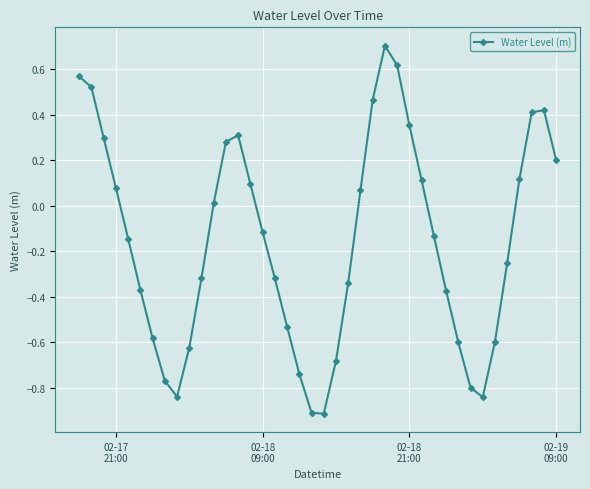

What is the average value?

-0.2